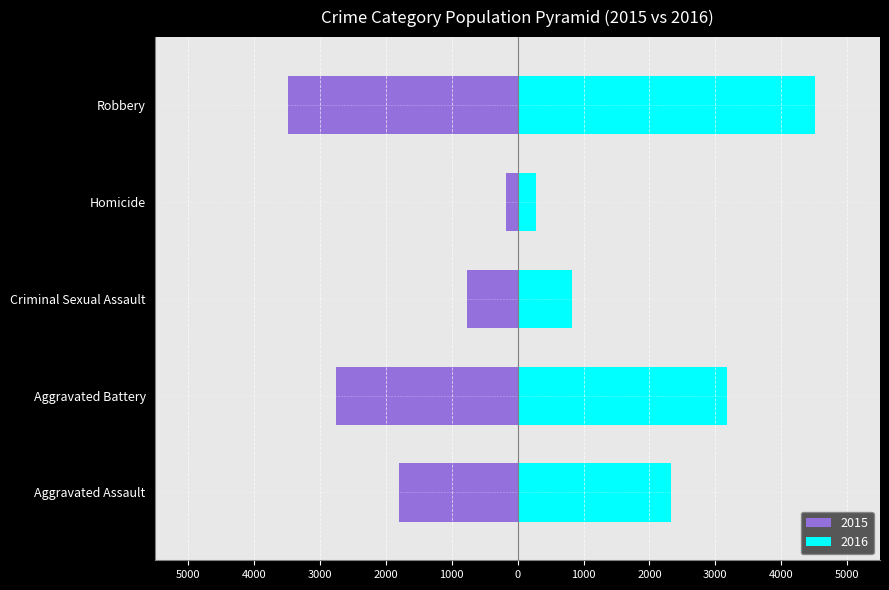

Count the 2016 values in the range 822 to 3177.

3